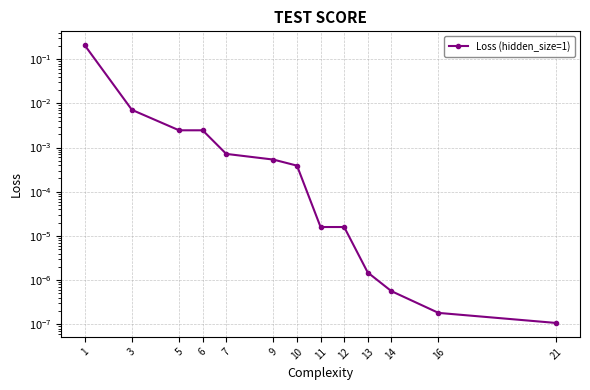

Reading right to left, list all the values displayed in this chart.

21=0.0	16=0.0	14=0.0	13=0.0	12=0.0	11=0.0	10=0.0	9=0.0	7=0.0	6=0.0	5=0.0	3=0.0	1=0.2